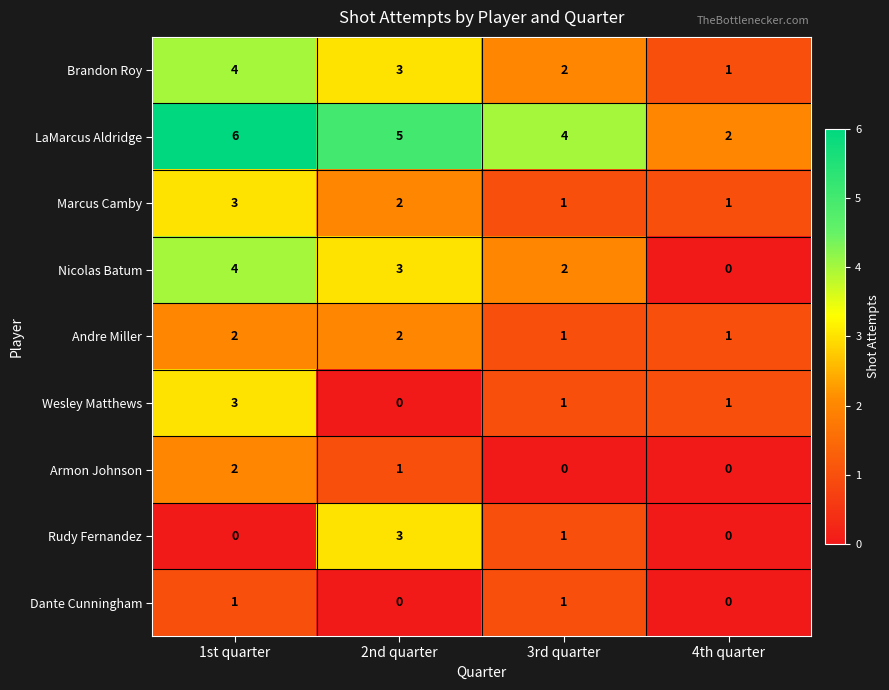

What is the greatest value displayed?

6